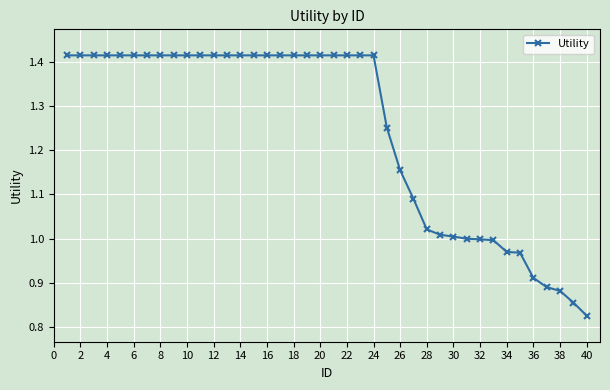

What is the difference between the maximum and second lowest values?

0.6